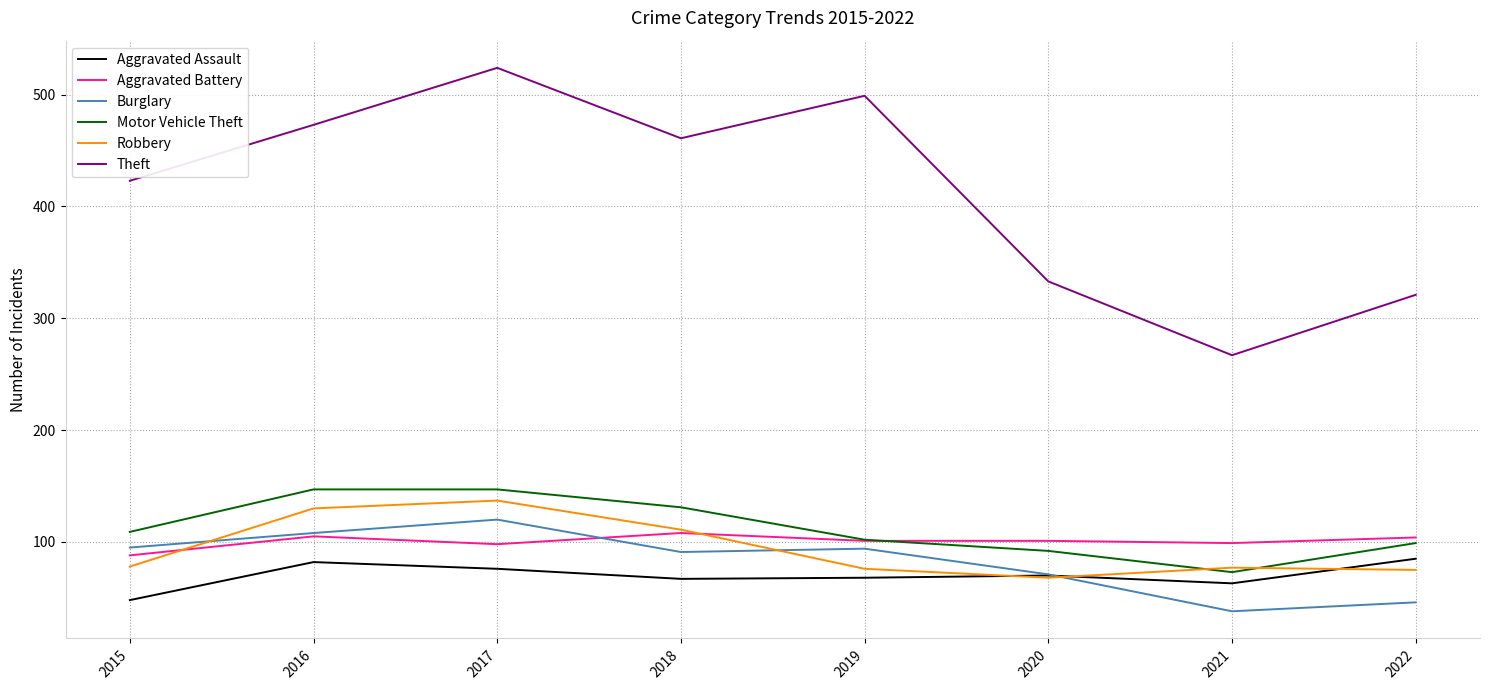

True or false: Aggravated Battery has more than 0 interior local peaks.

True